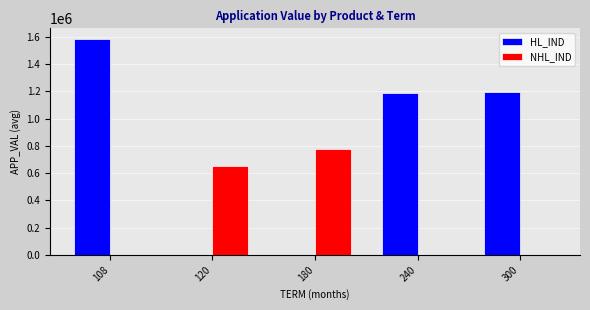

The value of HL_IND at 108 is 2097425.7. True or false?

False